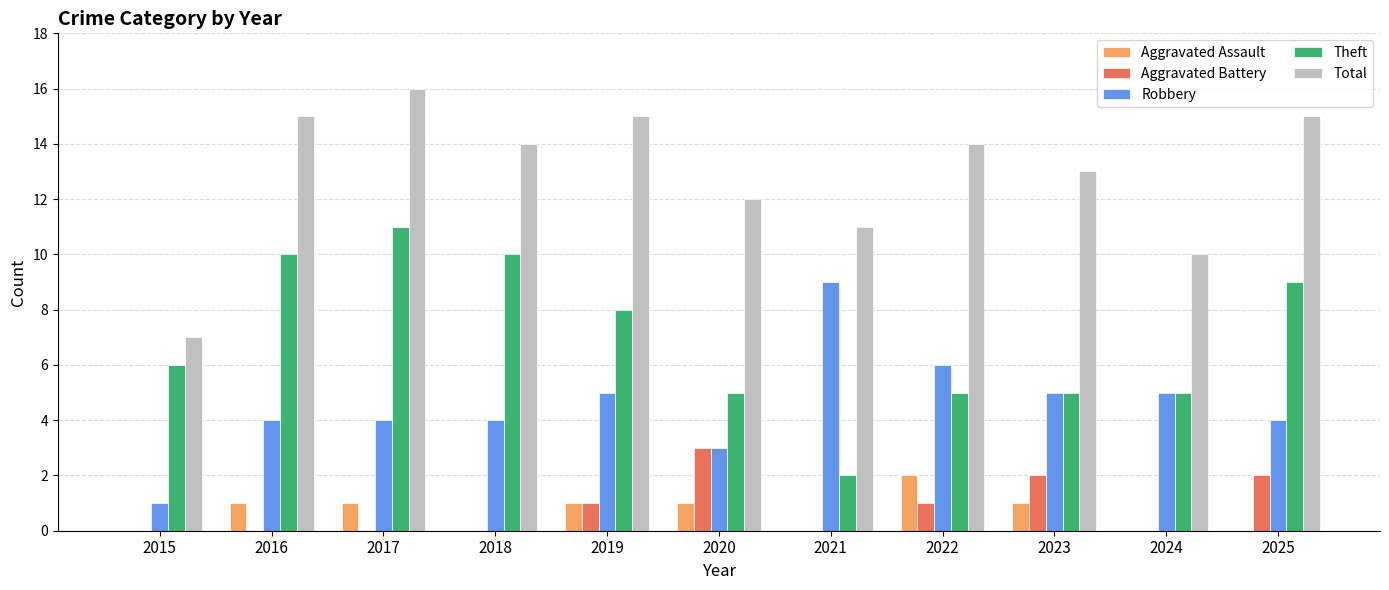

Is the value of Robbery at 2025 greater than the value of Theft at 2020?

No